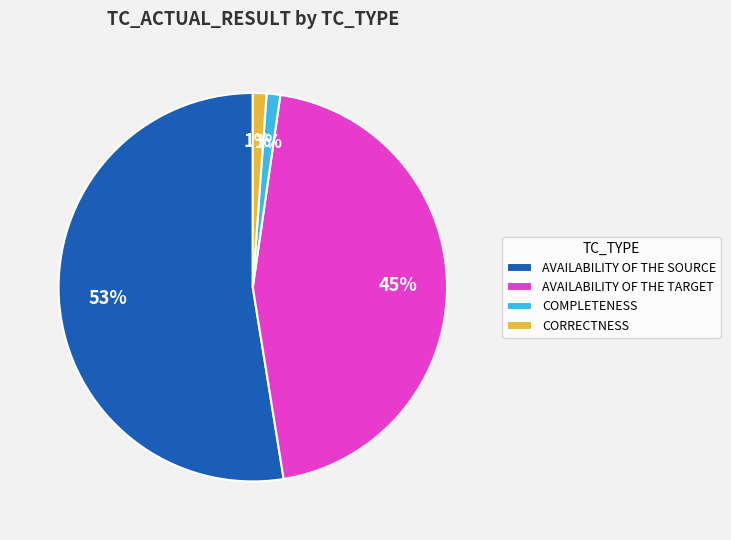

Count the number of slices in the pie.

4